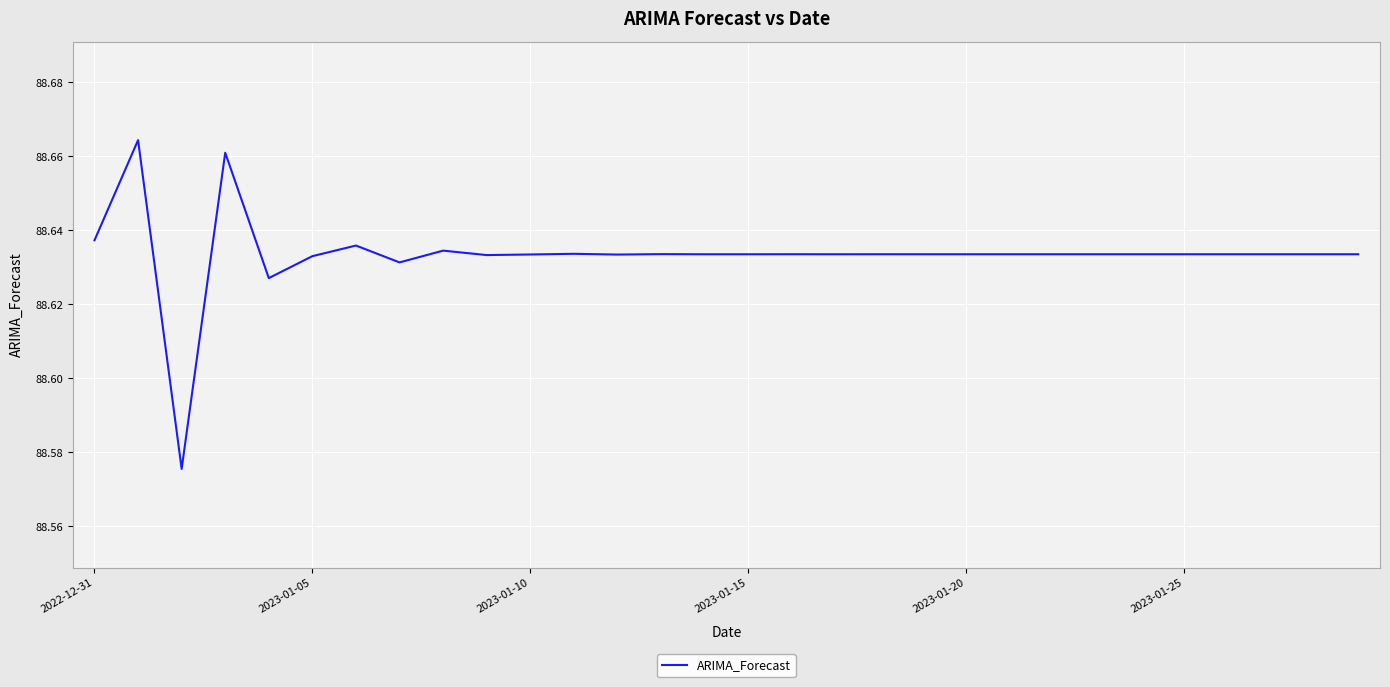

How many interior local peaks (higher than both neighbors) does the data have?

12